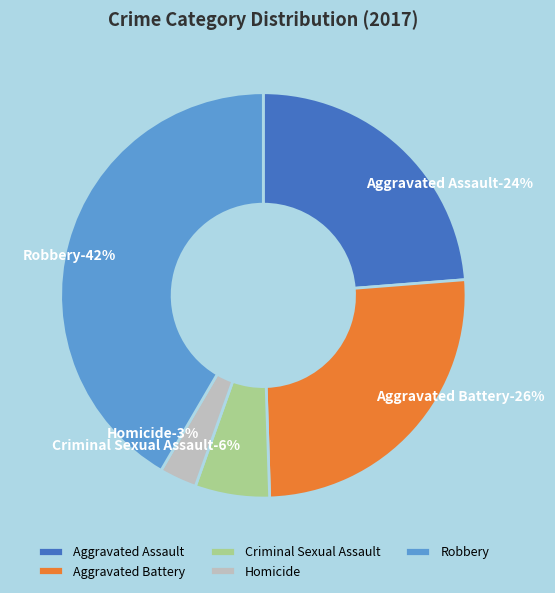

Which category has the biggest portion of the pie?

Robbery